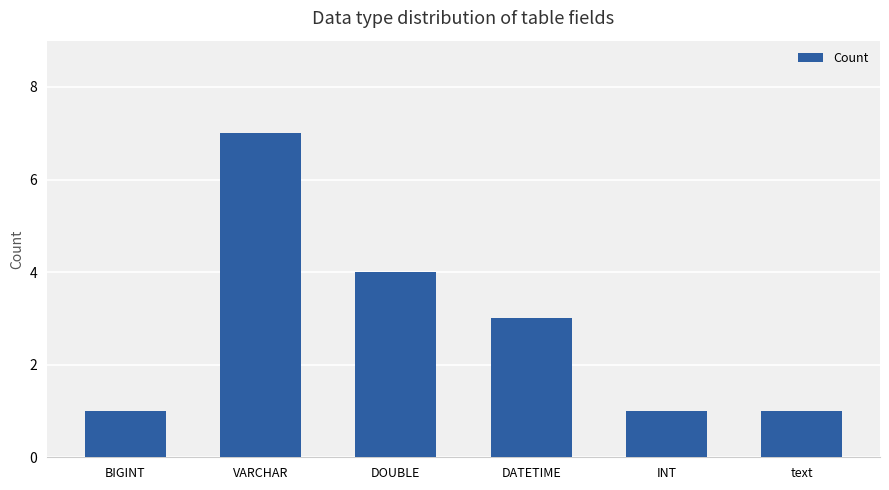

Which has a higher value, DOUBLE or BIGINT?

DOUBLE